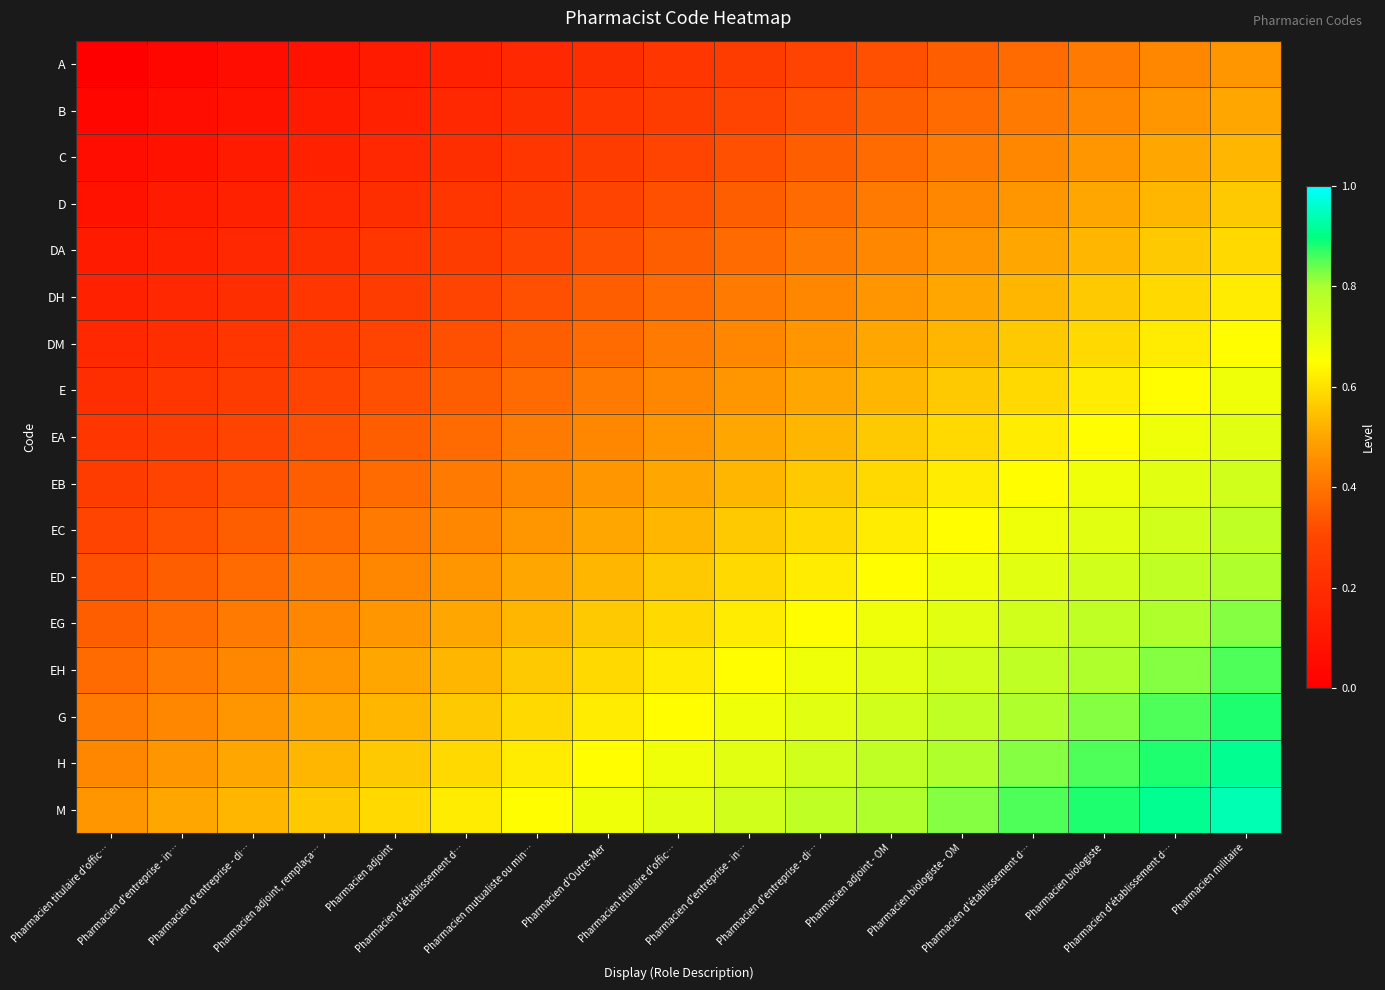

List the series in order of their peak value, lowest first.

A, B, C, D, DA, DH, DM, E, EA, EB, EC, ED, EG, EH, G, H, M